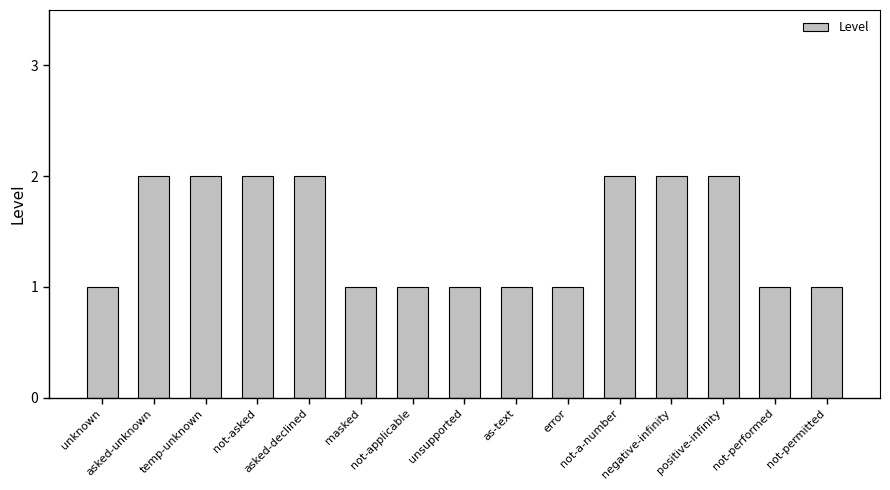

What is the difference between the maximum and minimum values?

1